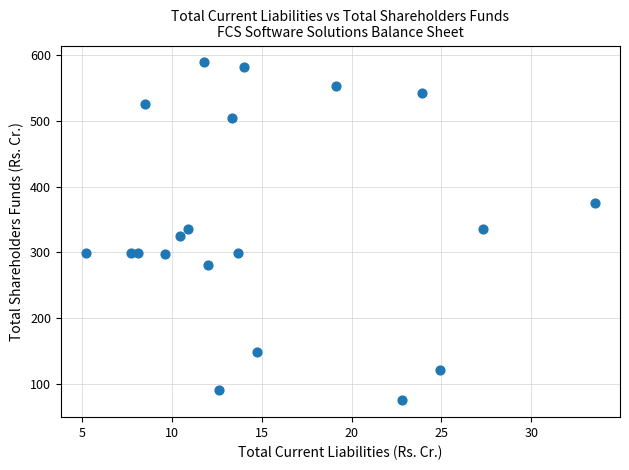

What is the range of Y values (max minus min)?

513.6